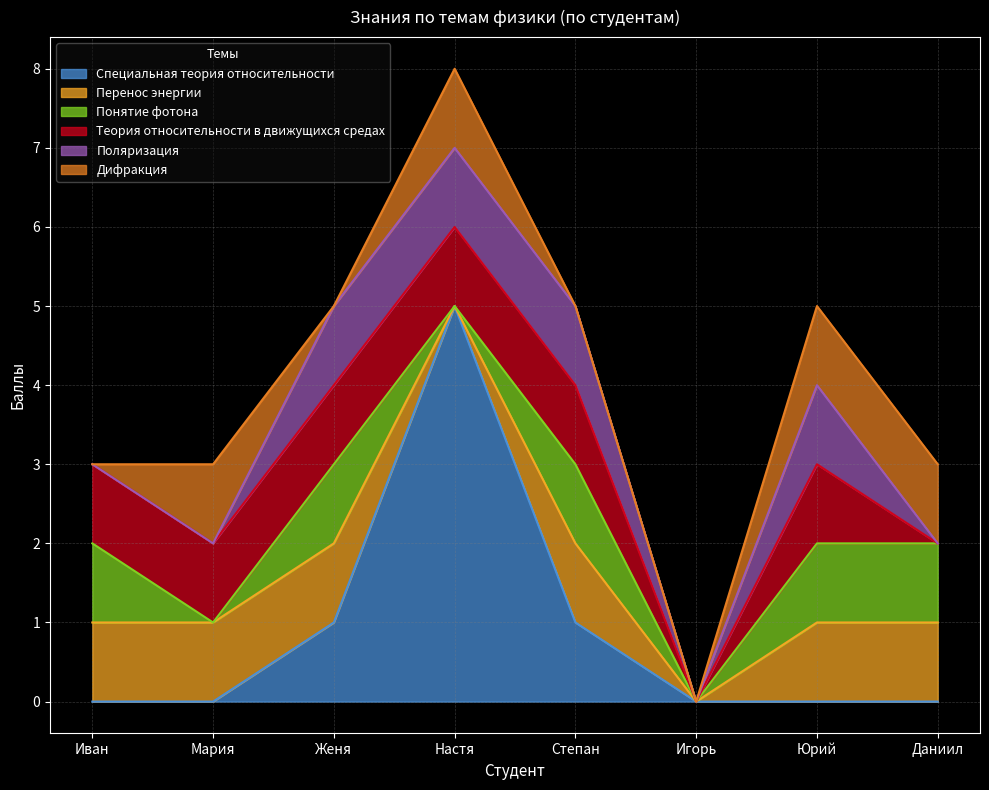

The value of Специальная теория относительности at Даниил is -3. True or false?

False